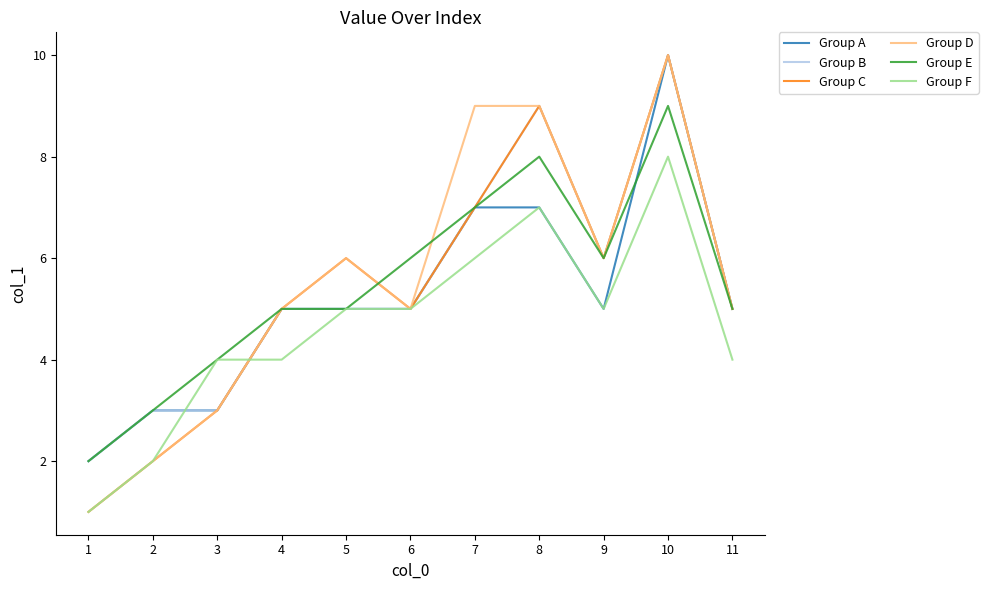

Count the number of data series in this chart.

6